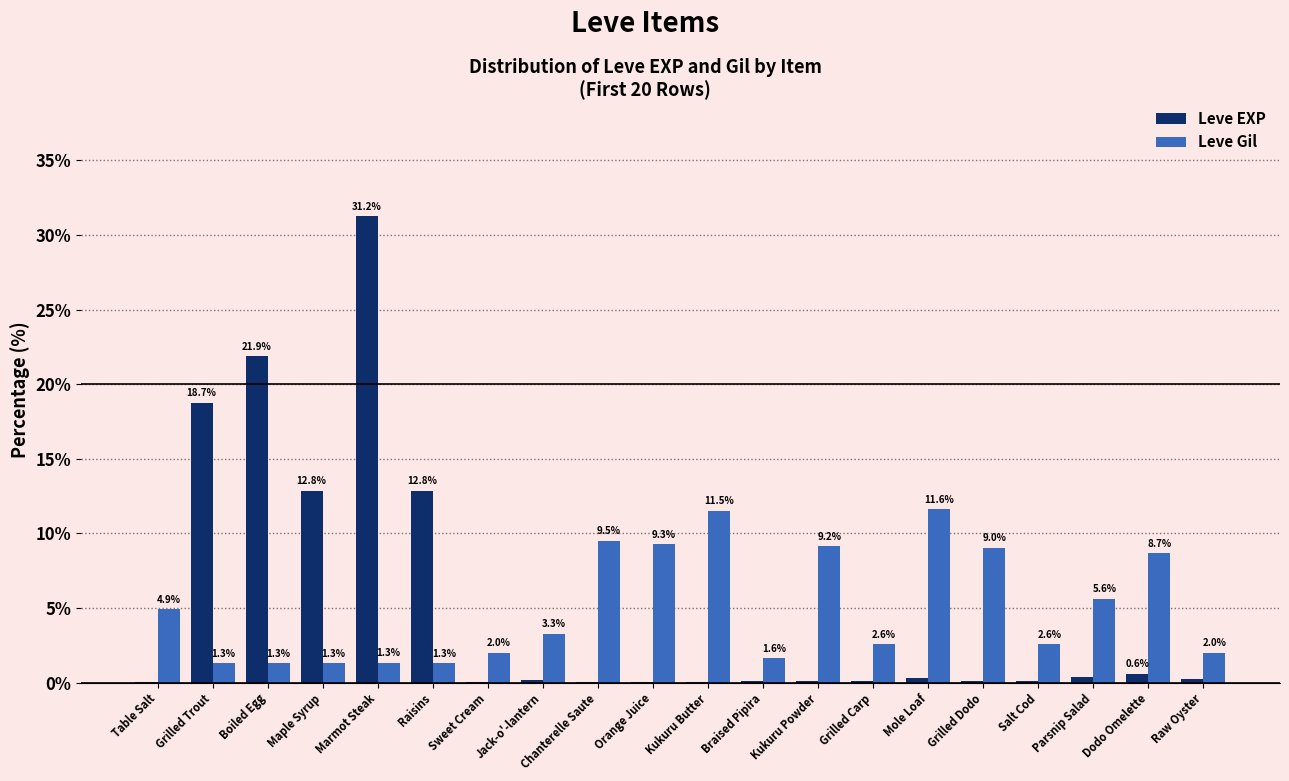

What is the sum of the Leve Gil values at Grilled Carp and Table Salt?

7.5